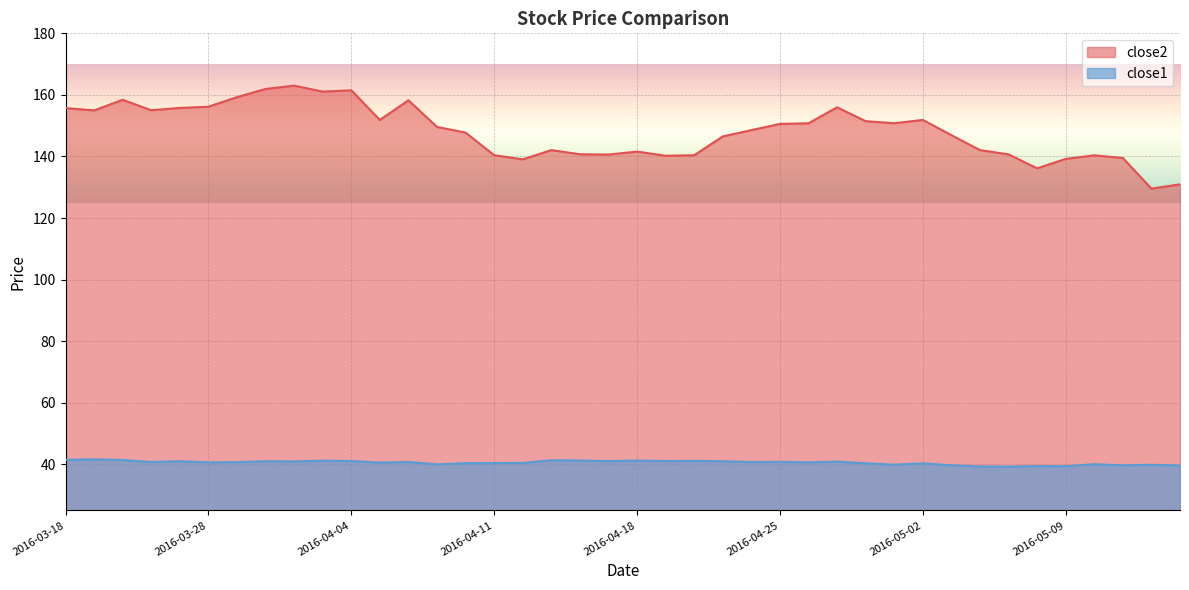

Is the value of close1 at 2016-05-13 greater than the value of close2 at 2016-04-21?

No